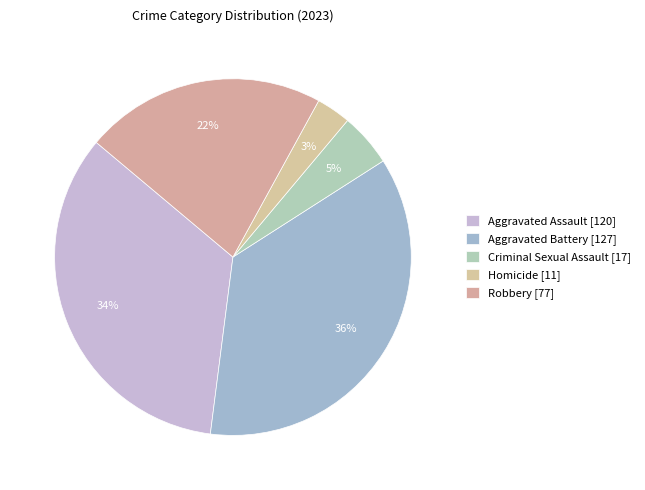

Does any single category account for the majority?

No